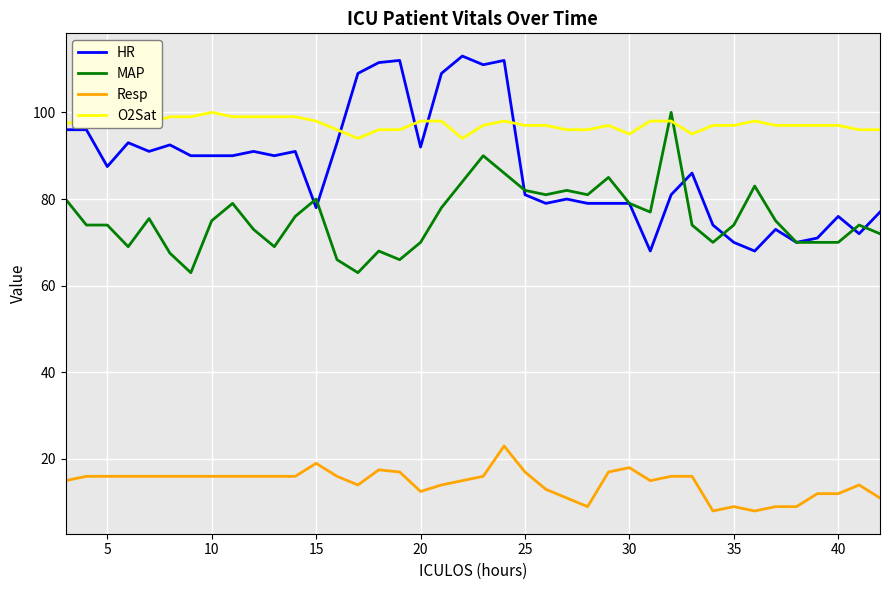

What is the maximum value for Resp?

23.0